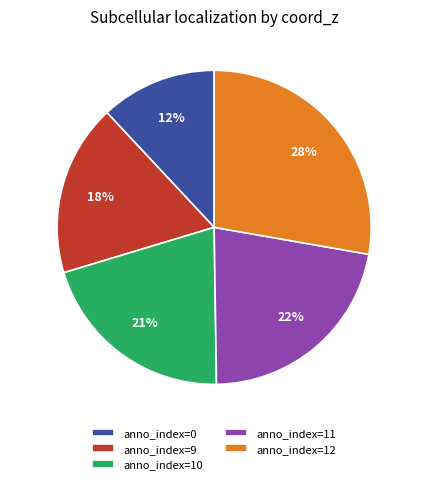

To the nearest percent, what is the difference between the largest and smallest slice percentages?

16%